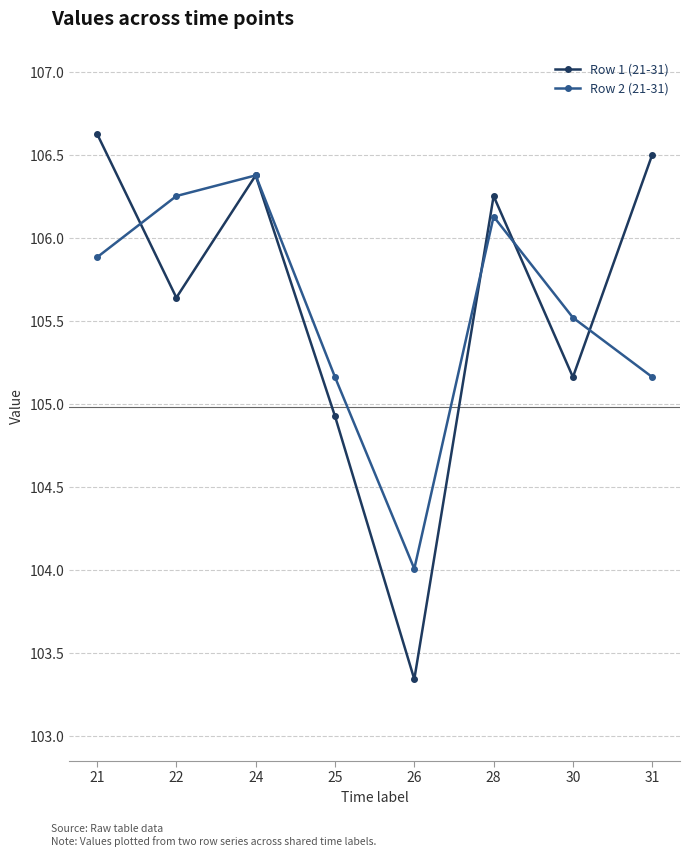

What is the difference between the Row 1 (21-31) values at 28 and 22?

0.6